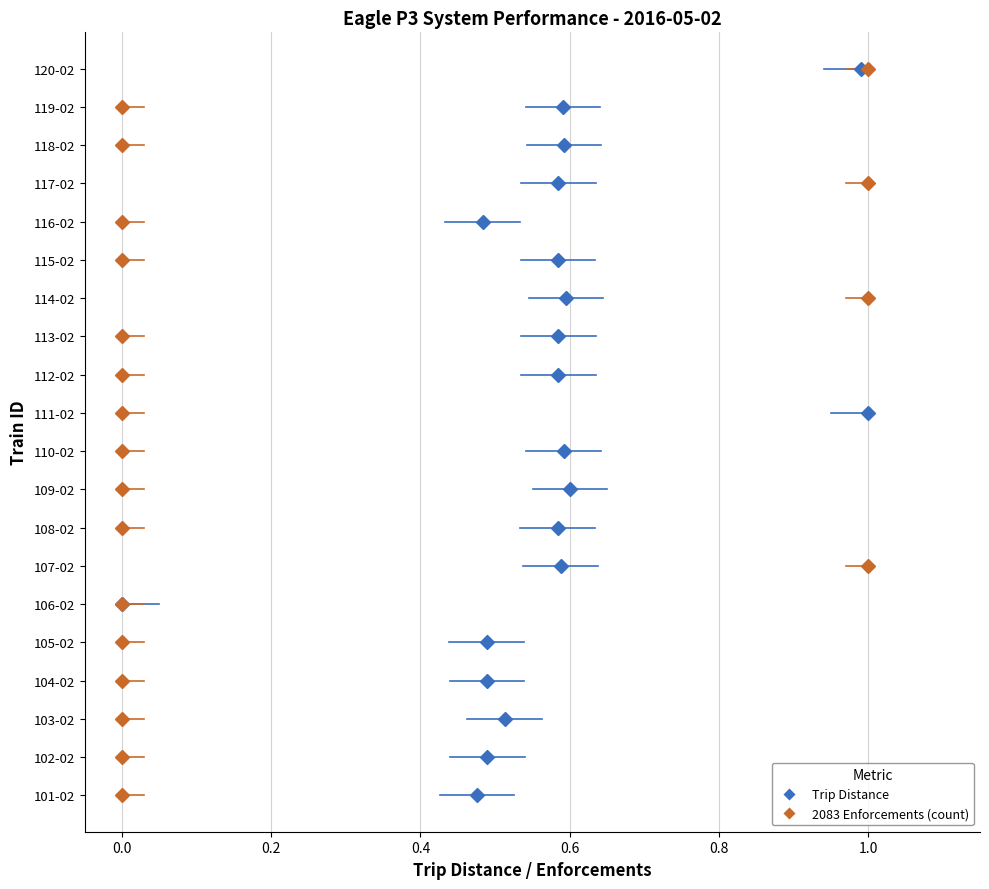

Which series has the largest total across all categories?

Trip Distance